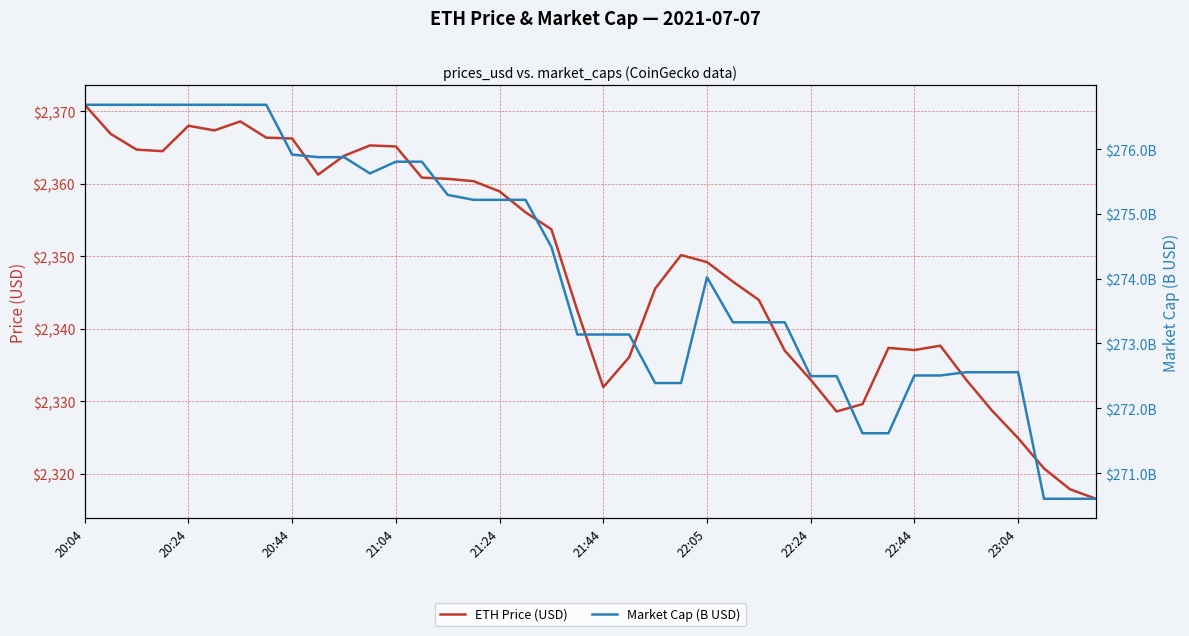

True or false: ETH Price (USD) and Market Cap (B USD) intersect in this chart.

False